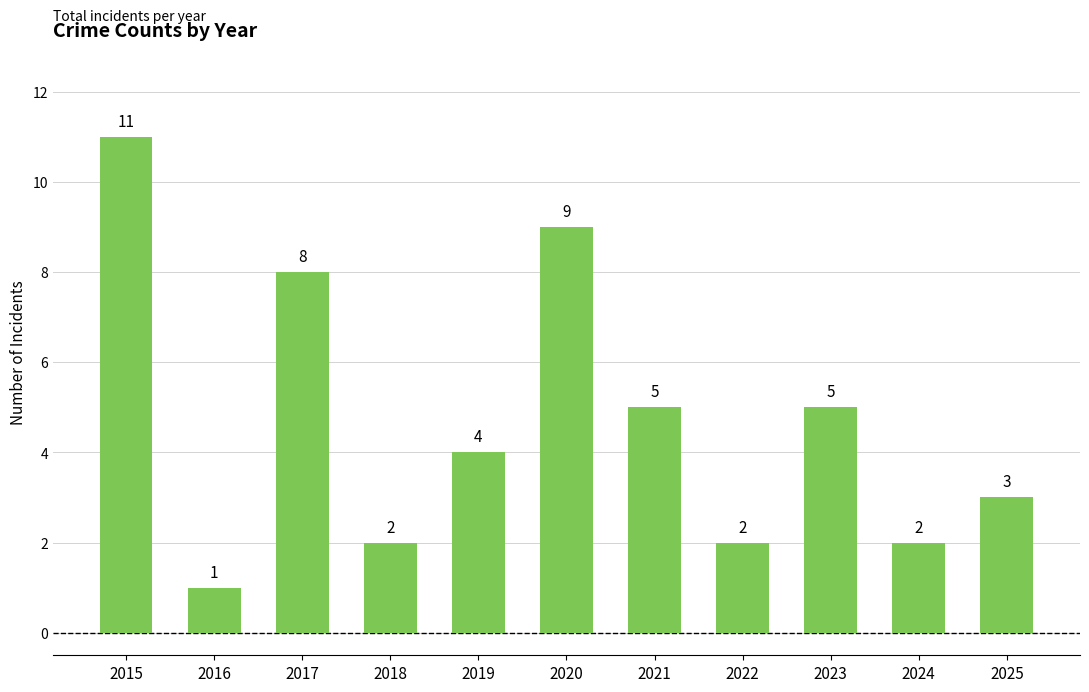

The value at 2024 is 2. True or false?

True